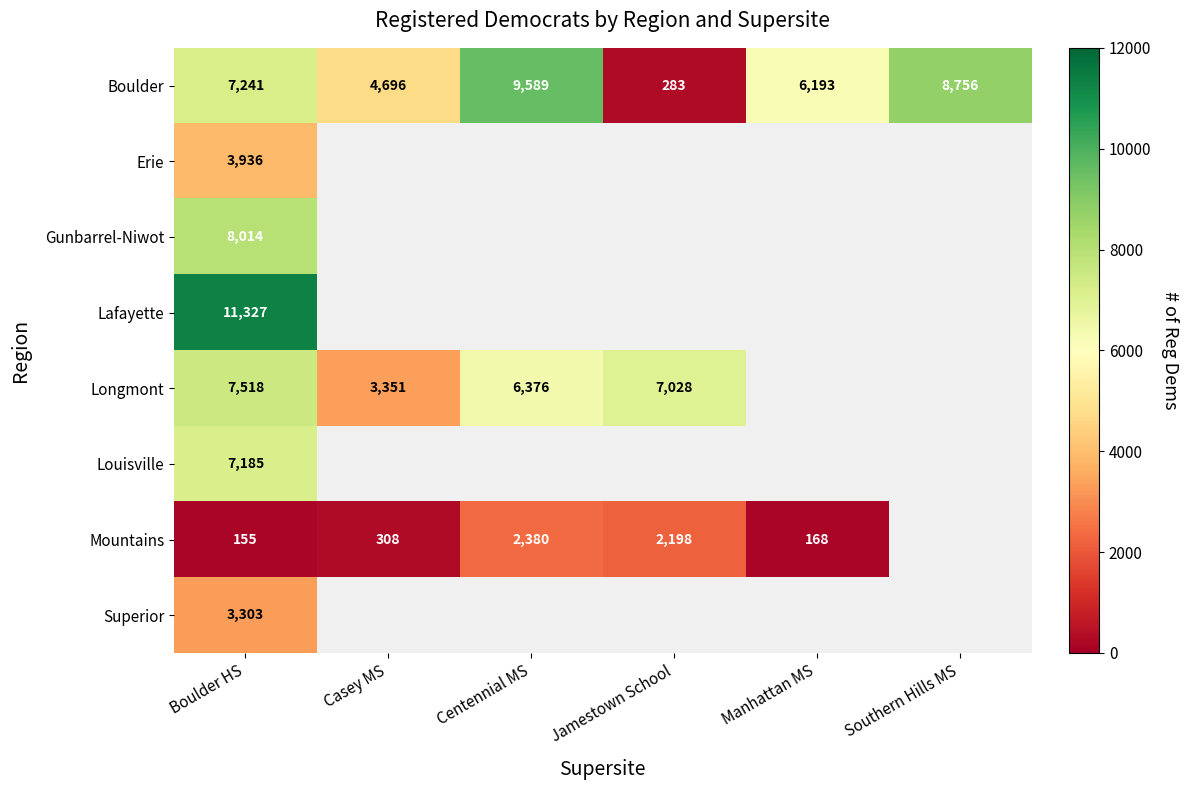

Rank the series at Boulder HS from lowest to highest value.

Mountains, Superior, Erie, Louisville, Boulder, Longmont, Gunbarrel-Niwot, Lafayette